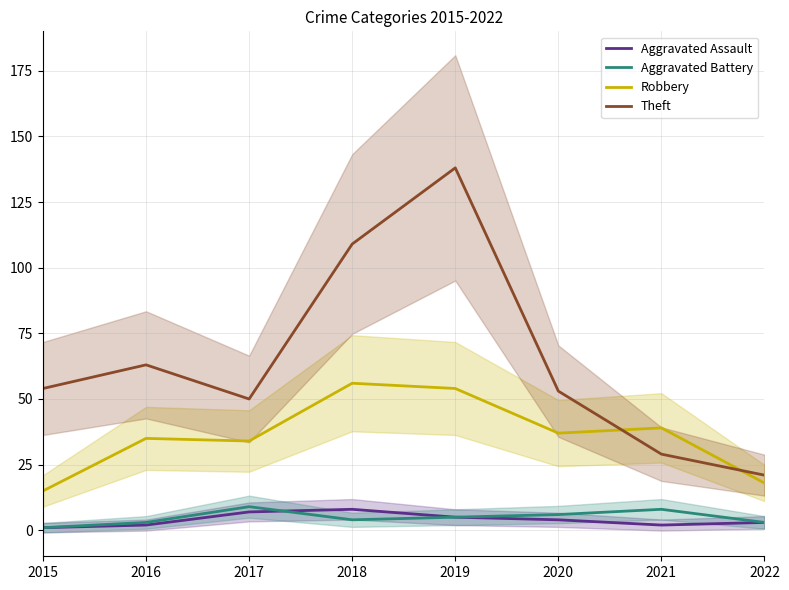

Which series has the largest range (max minus min)?

Theft